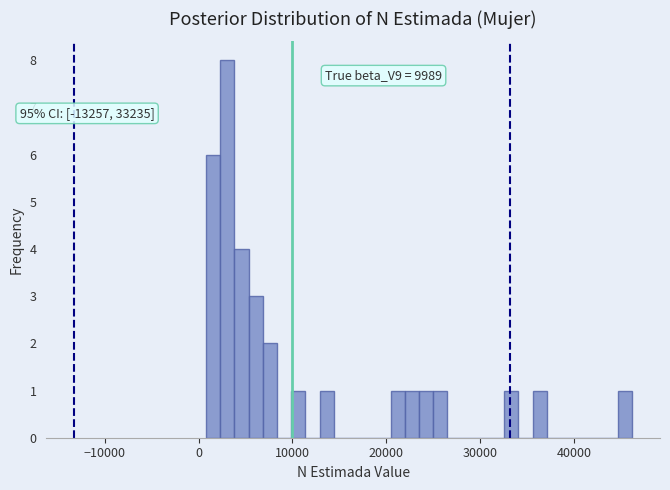

Read against the x-axis, roughly where is the centre of the tallest bar?

3000